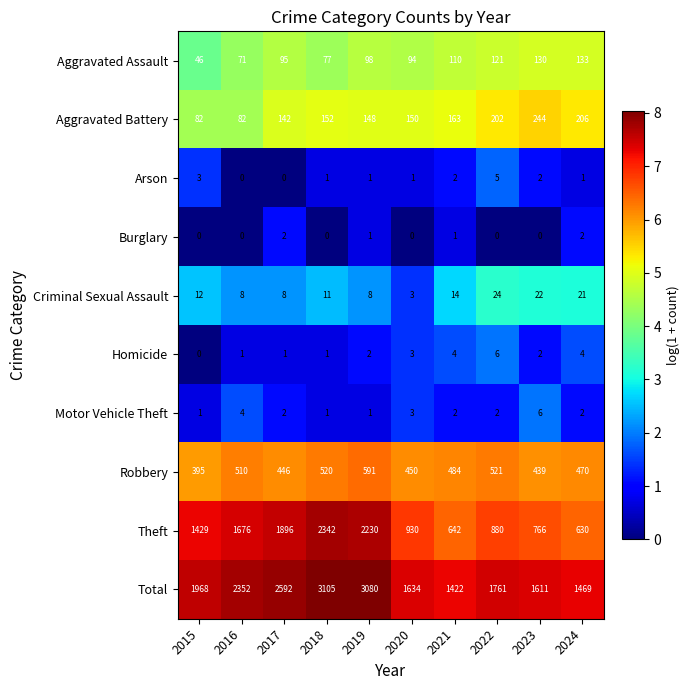

At how many categories does at least one series exceed 7?

10